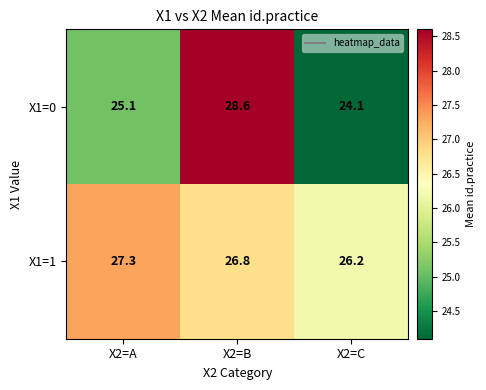

The X1=0 series shows 37.1 at X2=A. True or false?

False